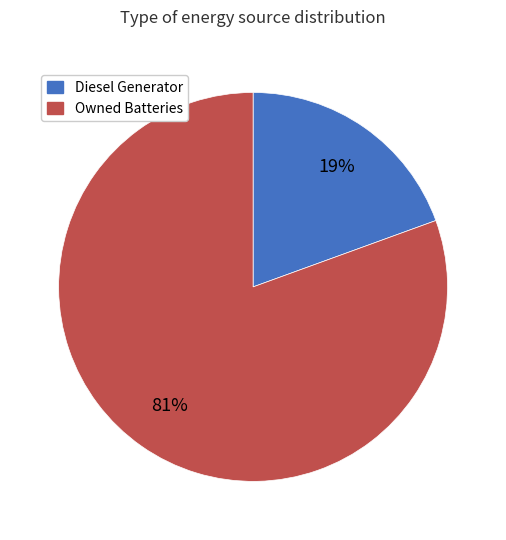

Do Diesel Generator and Owned Batteries together represent more than half of the pie?

Yes